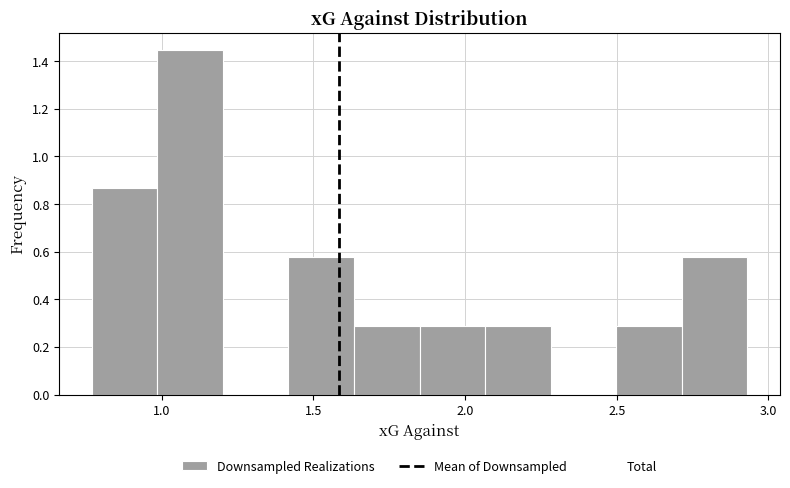

Reading left to right, transcribe this chart: for each bar, give the range it covers on the x-axis and its height. Neither the bar edges nor the heights are printed on the chart, so give them approximately, as read against the axes.

0.75 to 1.00: 0.86
1.00 to 1.20: 1.44
1.20 to 1.40: 0
1.40 to 1.65: 0.58
1.65 to 1.85: 0.28
1.85 to 2.05: 0.28
2.05 to 2.30: 0.28
2.30 to 2.50: 0
2.50 to 2.70: 0.28
2.70 to 2.95: 0.58